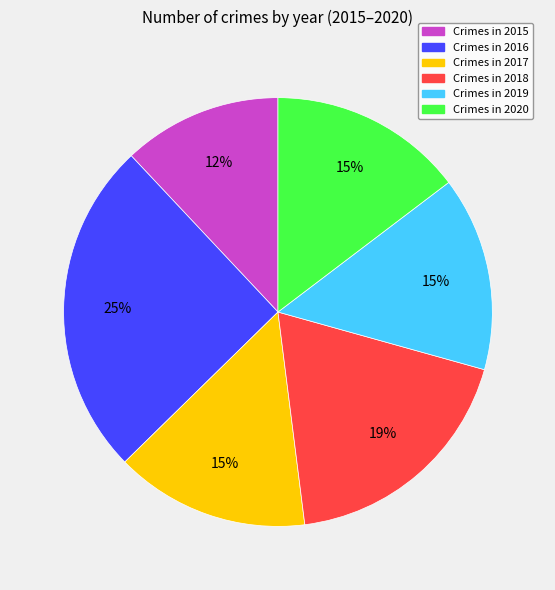

To the nearest percent, what is the average slice percentage?

17%